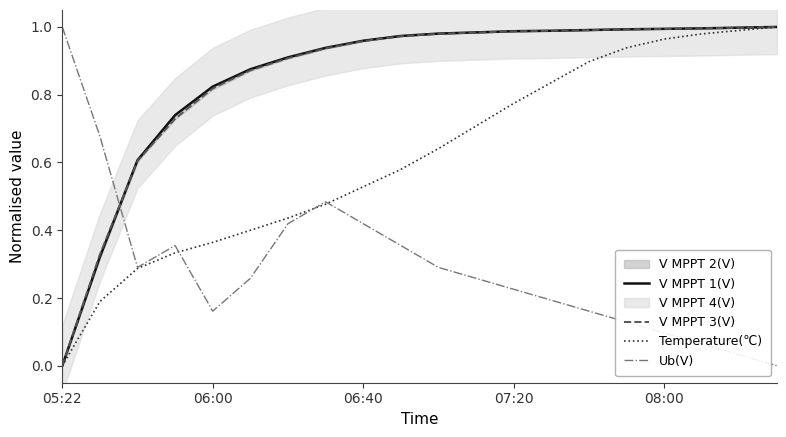

The V MPPT 3(V) series shows 1.3 at 17. True or false?

False